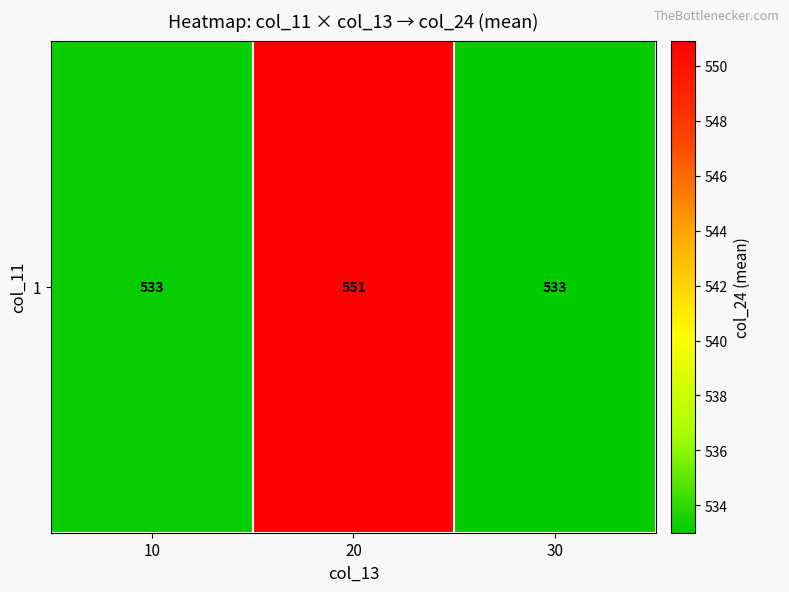

What is the sum of all values?

1617.1